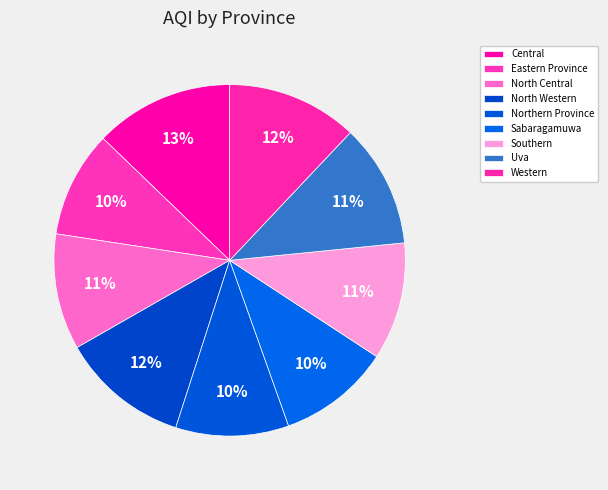

Is Sabaragamuwa the majority of the pie?

No